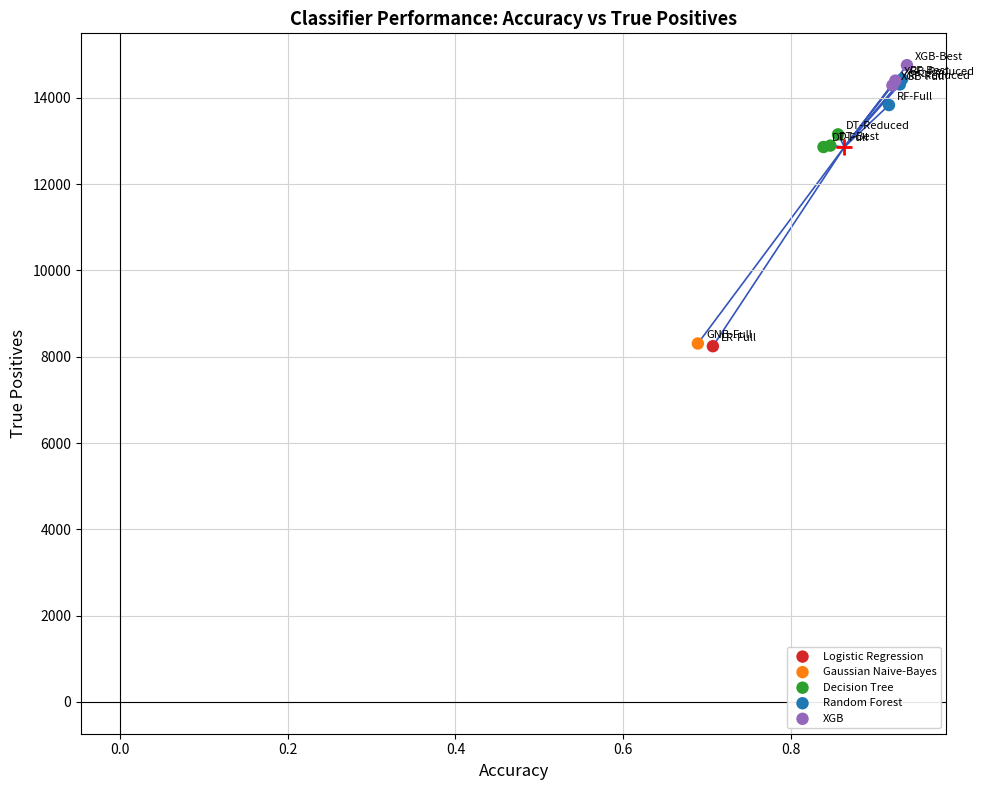

What are all the series names shown in the legend?

Logistic Regression, Gaussian Naive-Bayes, Decision Tree, Random Forest, XGB